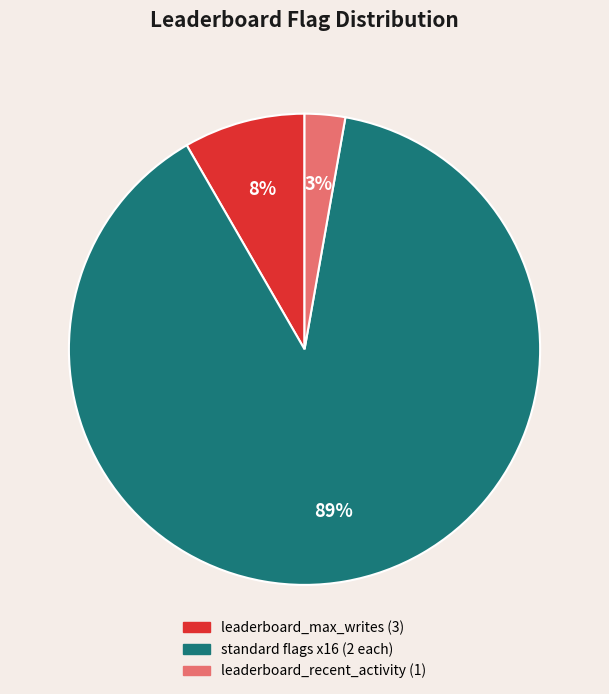

Between leaderboard_recent_activity (1) and standard flags x16 (2 each), which is larger?

standard flags x16 (2 each)